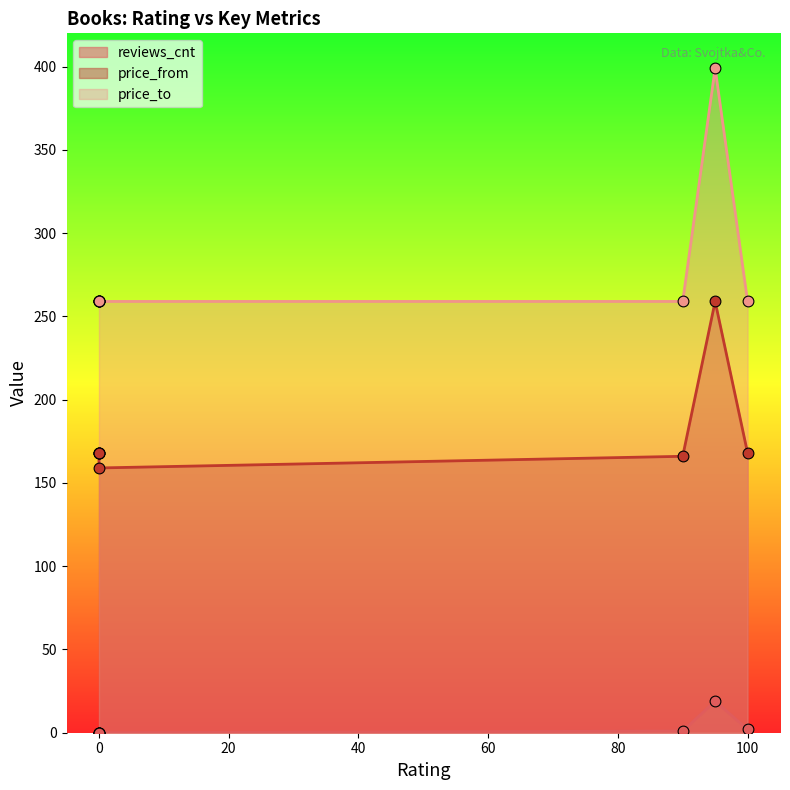

Is the value of reviews_cnt at 95 greater than the value of price_to at 0?

No